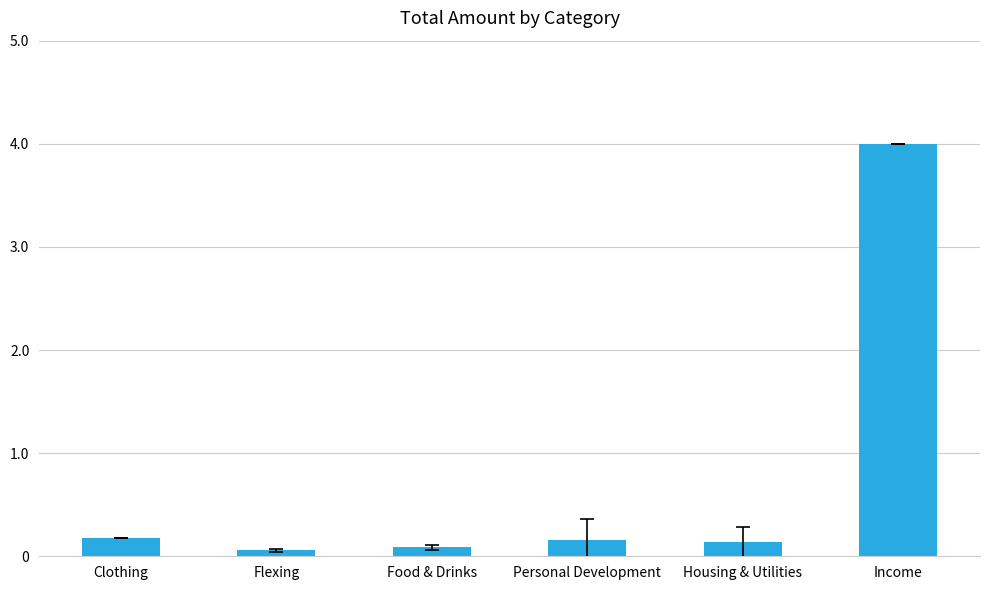

Reading right to left, what are all the values shown in this chart?

400000.0	13601.6	15697.8	8635.2	5682.3	17600.0